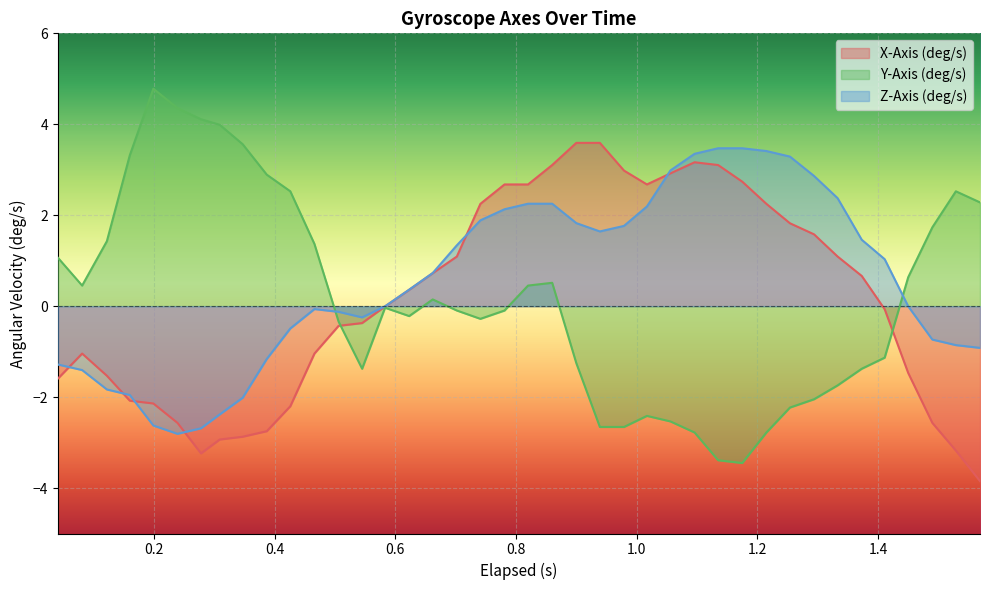

What is the lowest value of the Y-Axis (deg/s) series?

-3.4